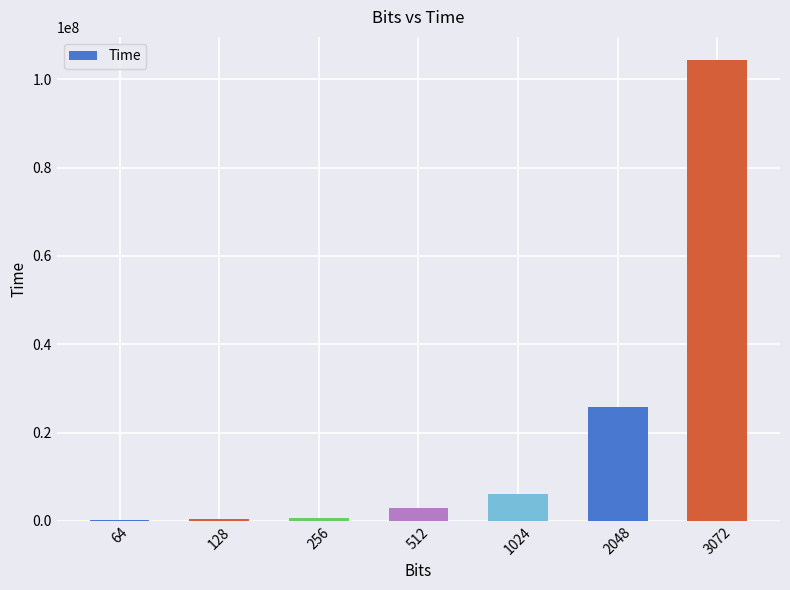

What is the greatest value displayed?

104387907